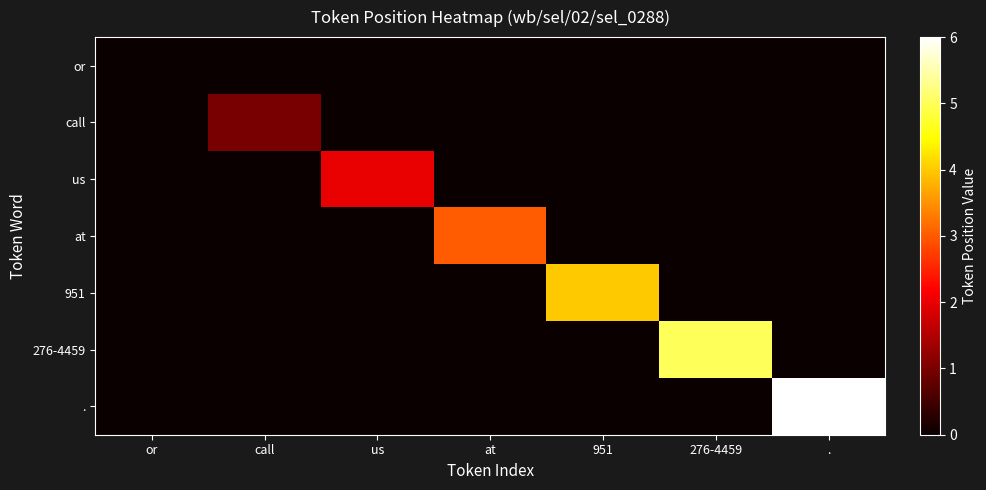

Between or and at, which is larger?

or